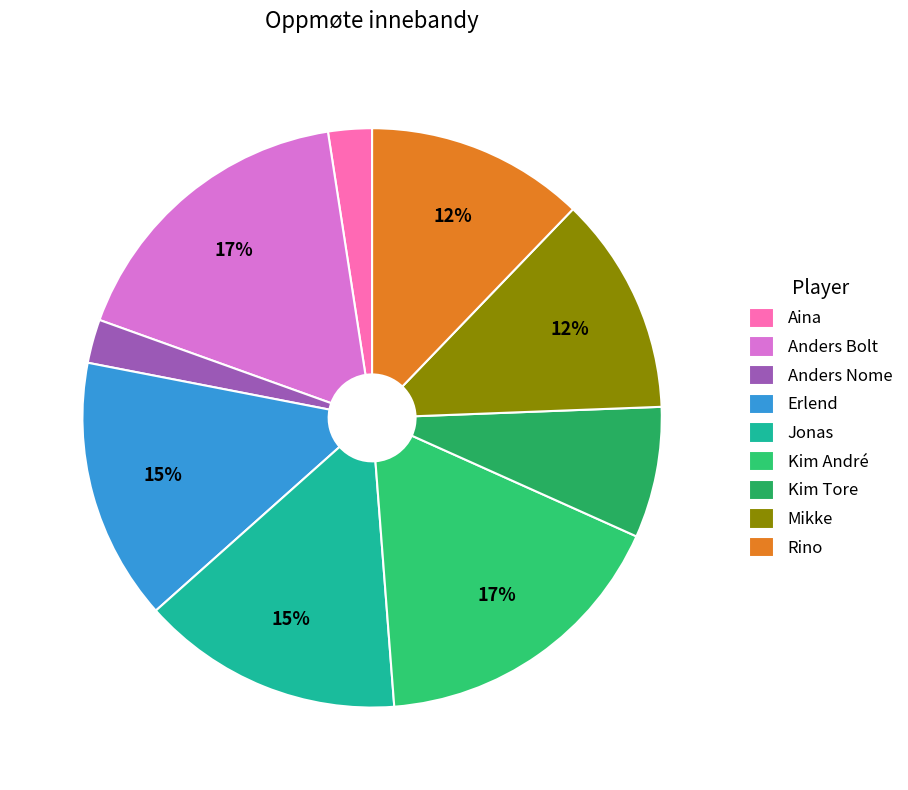

Count the number of slices in the pie.

9